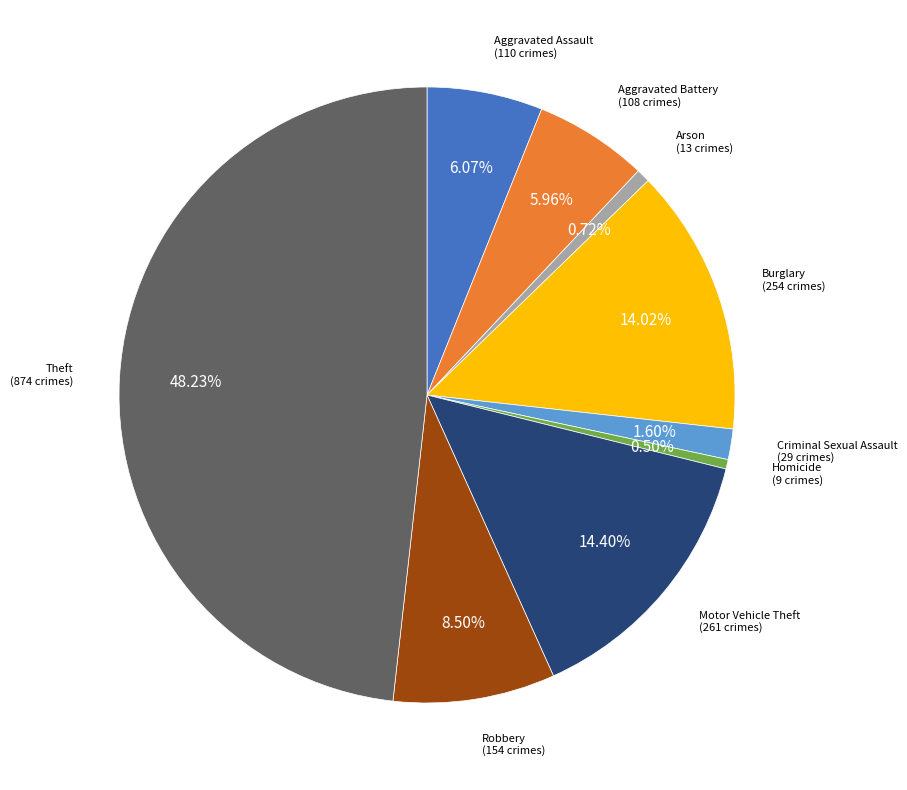

Does any single category account for the majority?

No